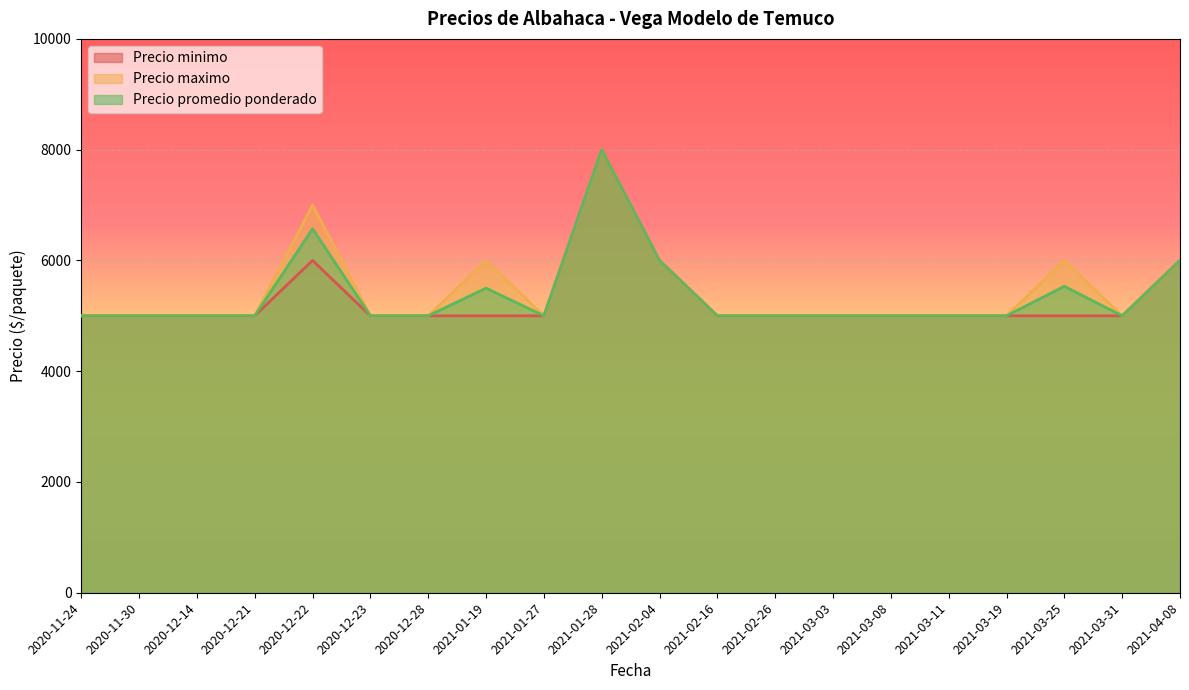

At 2021-03-31, list the series in order from largest to smallest.

Precio minimo, Precio maximo, Precio promedio ponderado